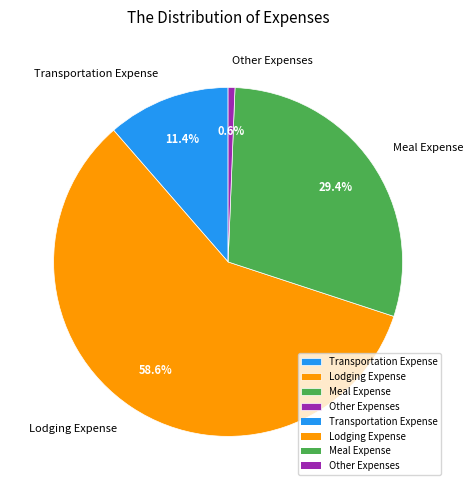

Between Lodging Expense and Meal Expense, which is larger?

Lodging Expense